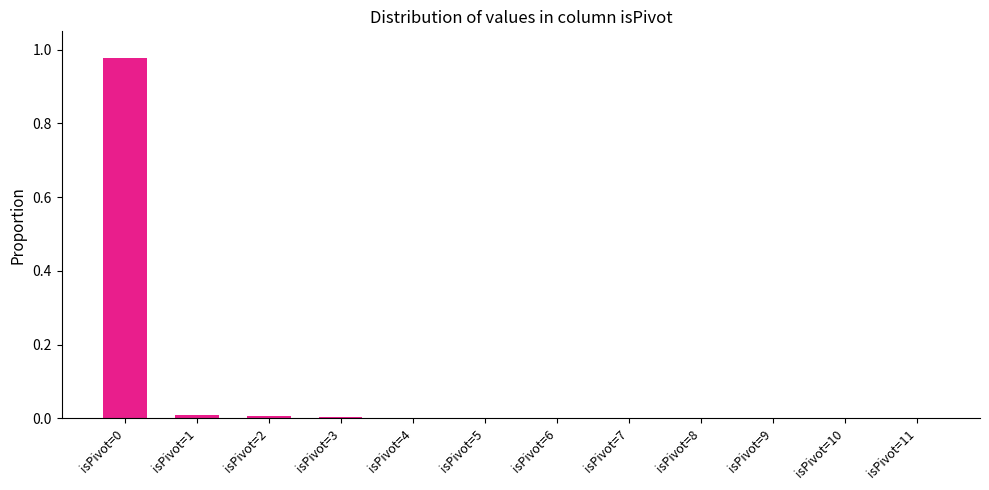

The value at isPivot=3 is 0.0. True or false?

True